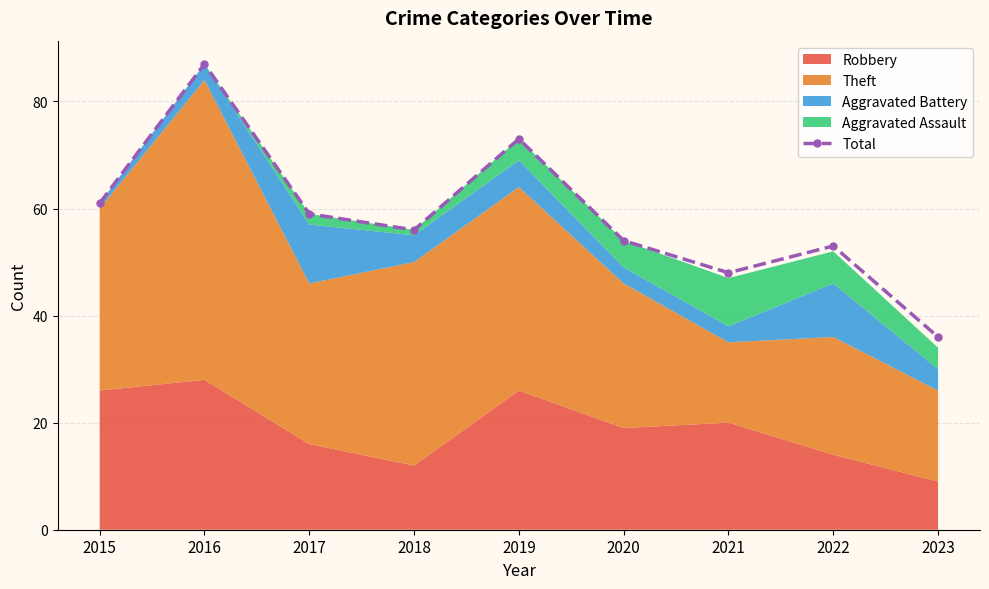

At which label is the value closest to 61?

2015